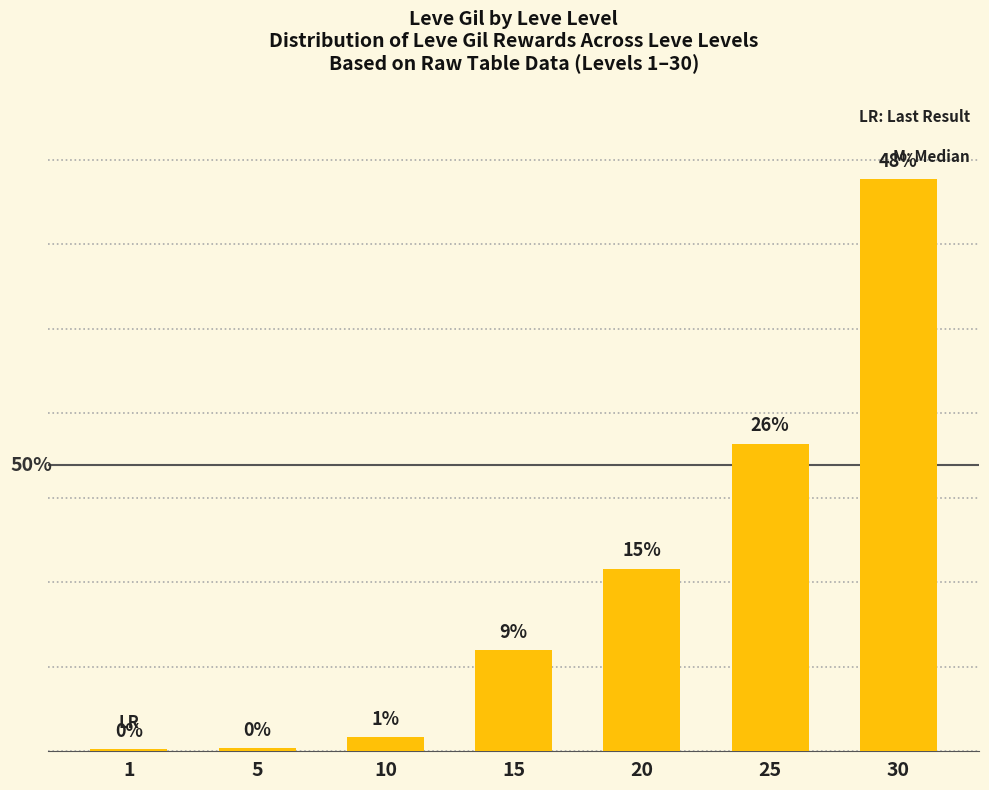

Does the chart contain stacked bars?

No